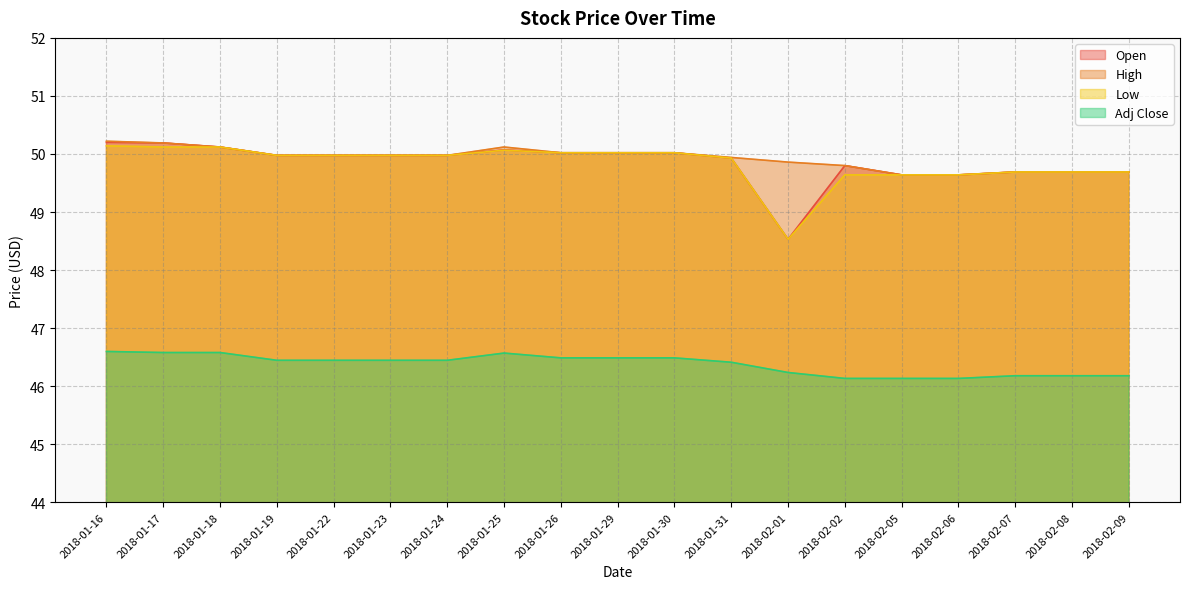

Rank the categories by High value from highest to lowest.

2018-01-16, 2018-01-17, 2018-01-18, 2018-01-25, 2018-01-26, 2018-01-29, 2018-01-30, 2018-01-19, 2018-01-22, 2018-01-23, 2018-01-24, 2018-01-31, 2018-02-01, 2018-02-02, 2018-02-07, 2018-02-08, 2018-02-09, 2018-02-05, 2018-02-06